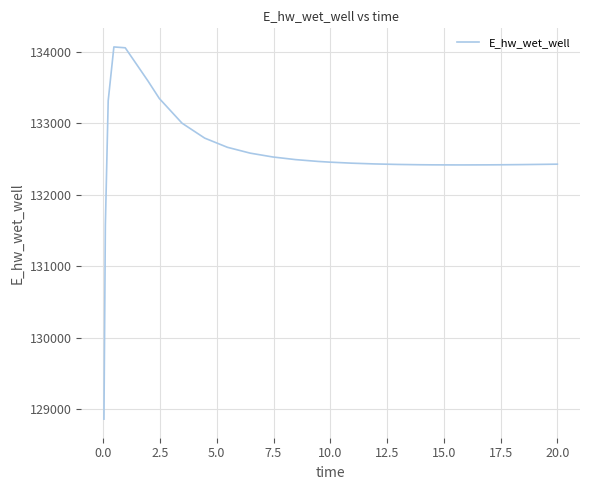

What is the greatest value displayed?

134070.8